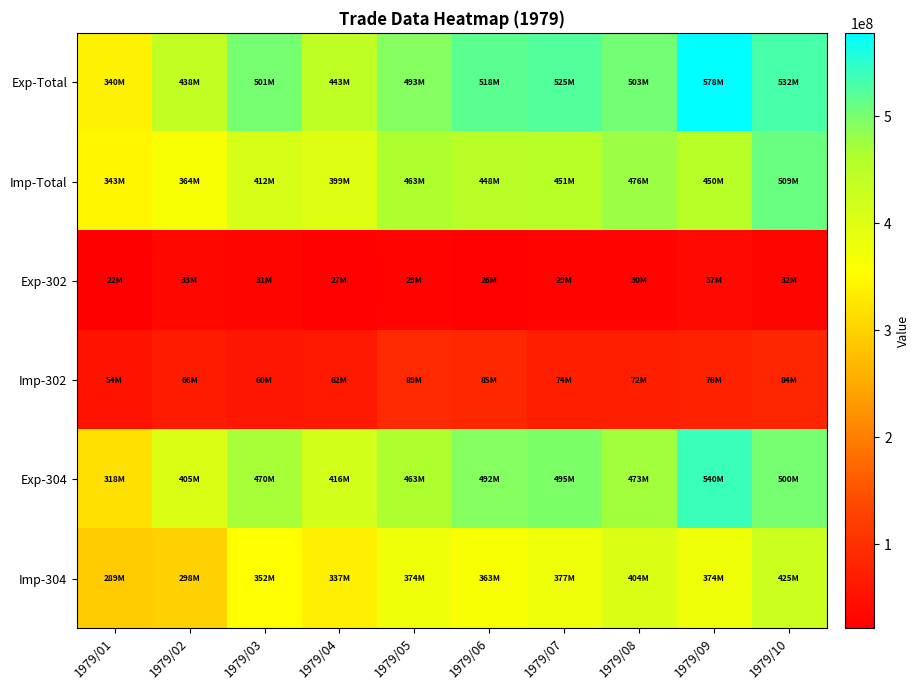

At which category is the sum across all series the highest?

1979/10